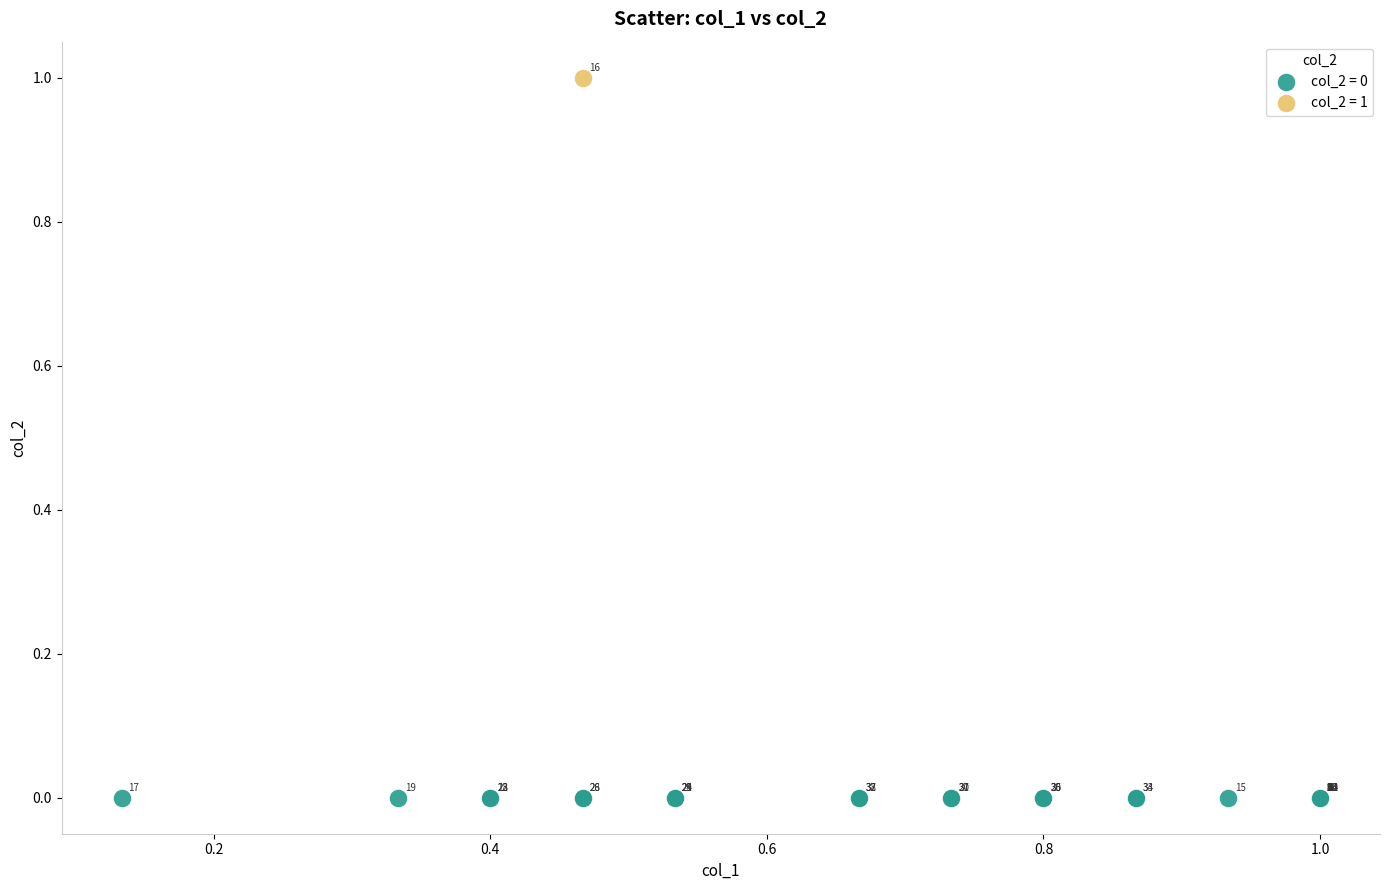

Which series contains the lowest Y value?

col_2 = 0